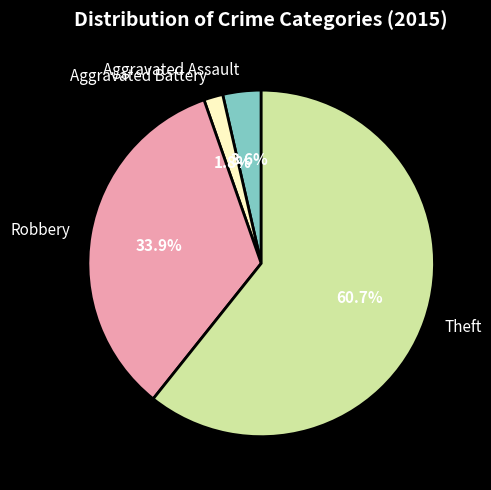

Count the number of slices in the pie.

4